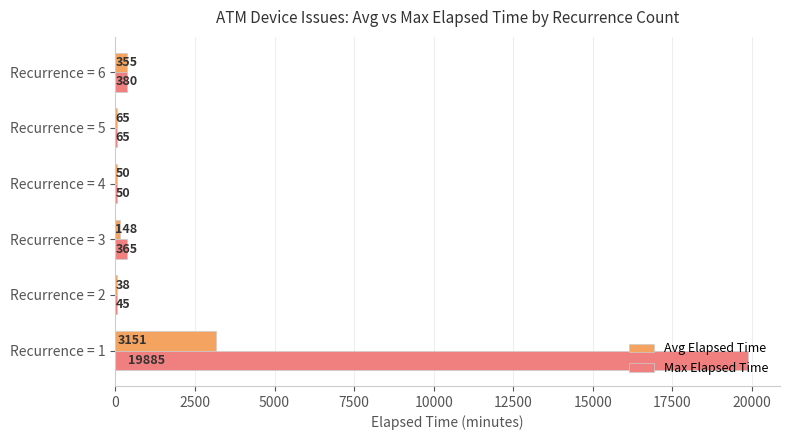

At which category is the sum across all series the highest?

Recurrence = 1